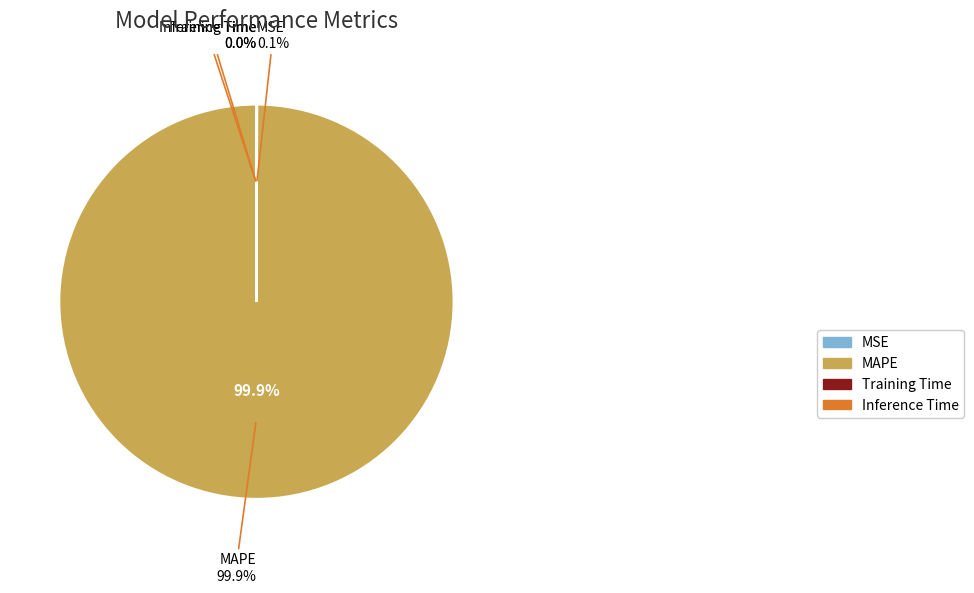

The Inference Time slice represents 0% of the pie. True or false?

True